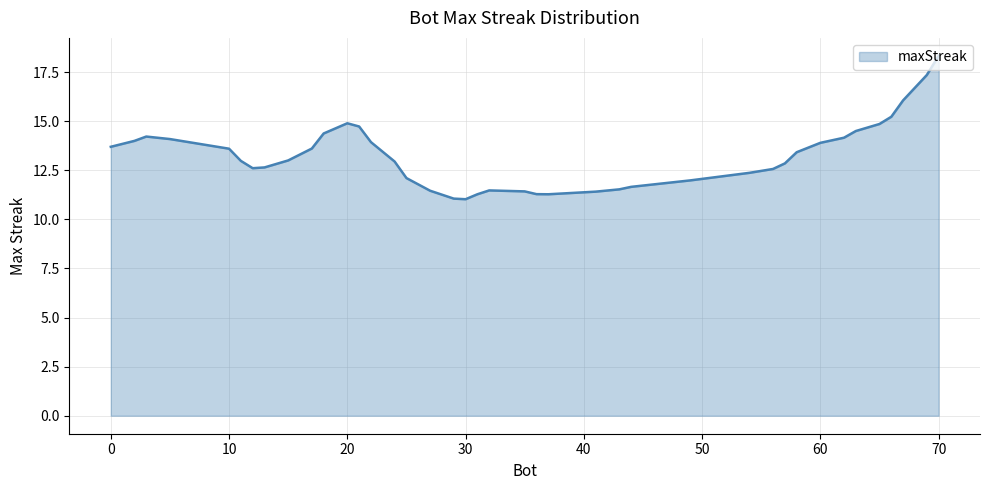

What is the greatest value displayed?

18.3